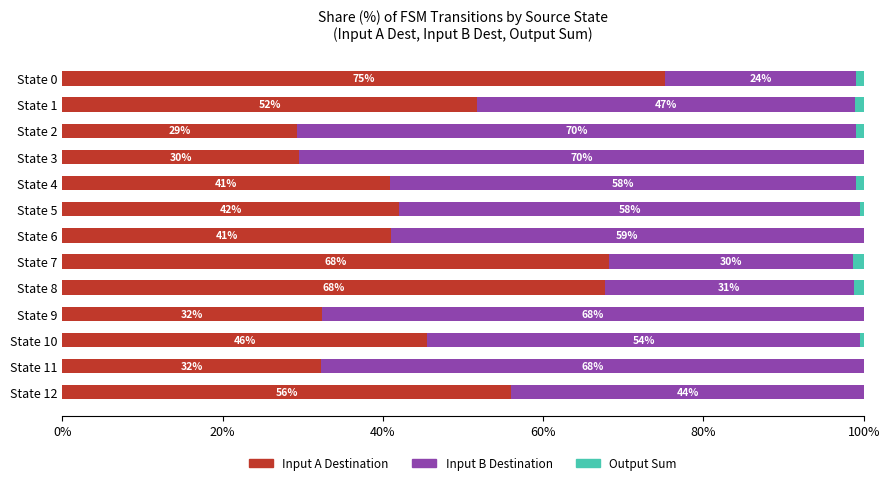

At which label is Input A Destination closest to 52?

State 1